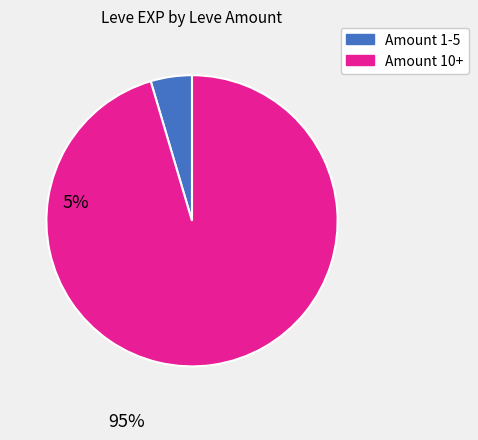

Is there a majority slice in this chart?

Yes